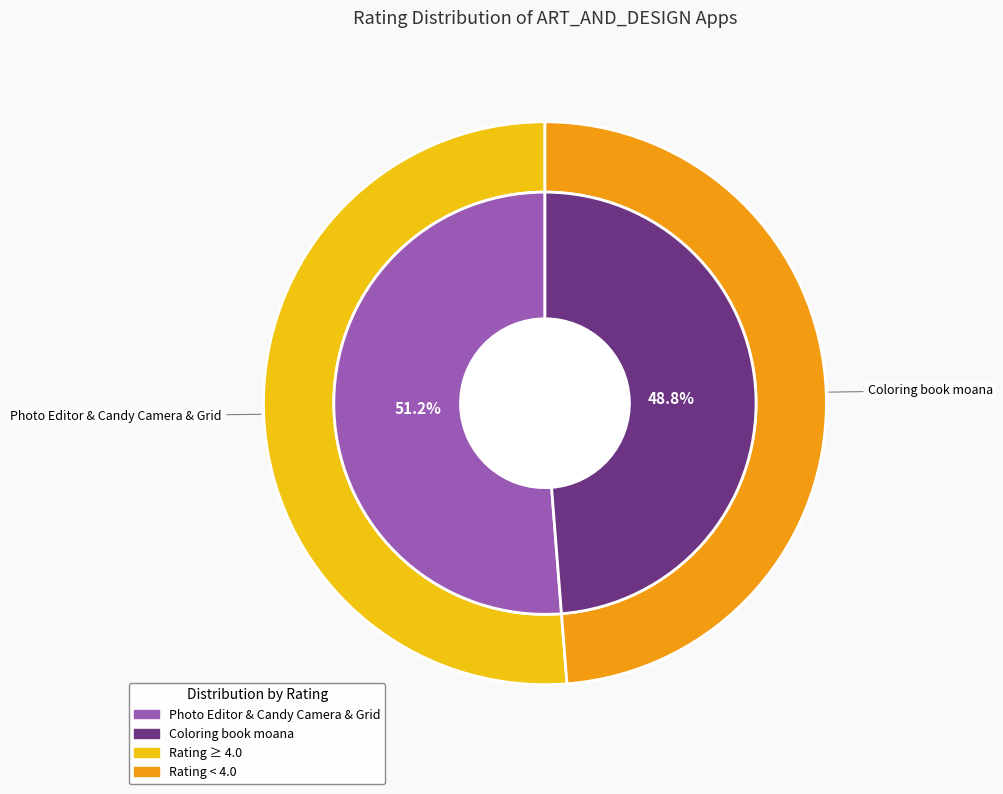

Combined, do Photo Editor & Candy Camera & Grid and Coloring book moana account for over 50%?

Yes